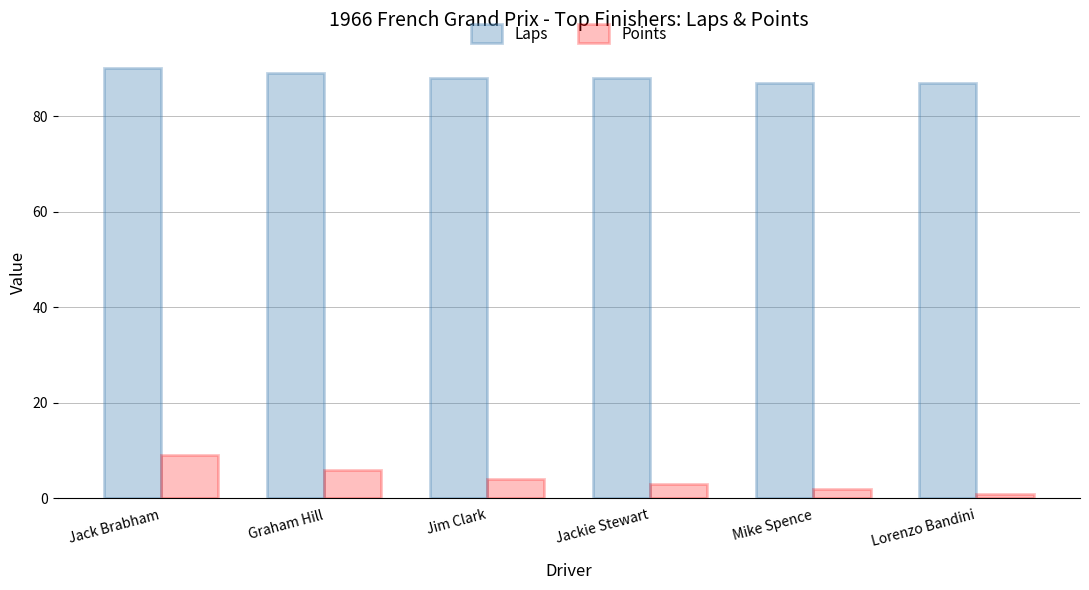

Reading right to left, extract all data points from this chart.

Laps: 87	87	88	88	89	90
Points: 1	2	3	4	6	9